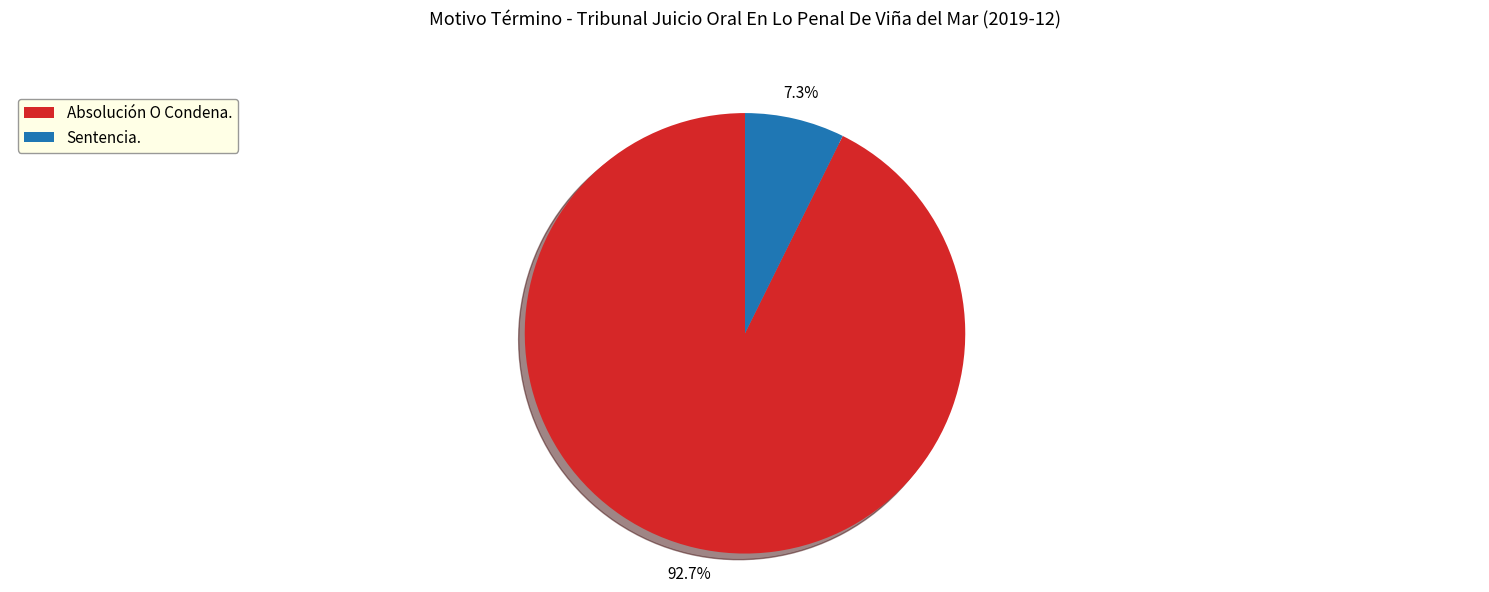

How many slices are in this pie chart?

2